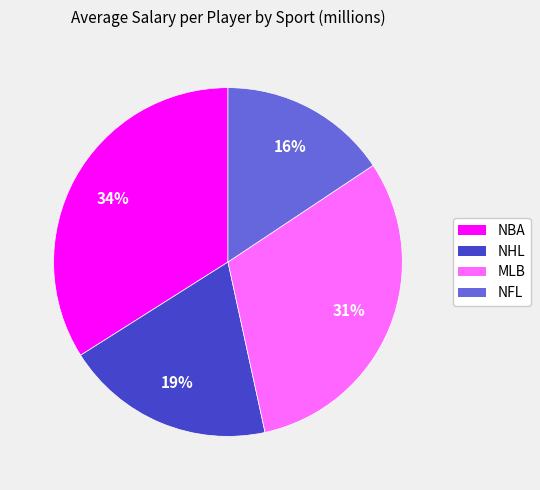

Combined, do NHL and NFL account for over 50%?

No